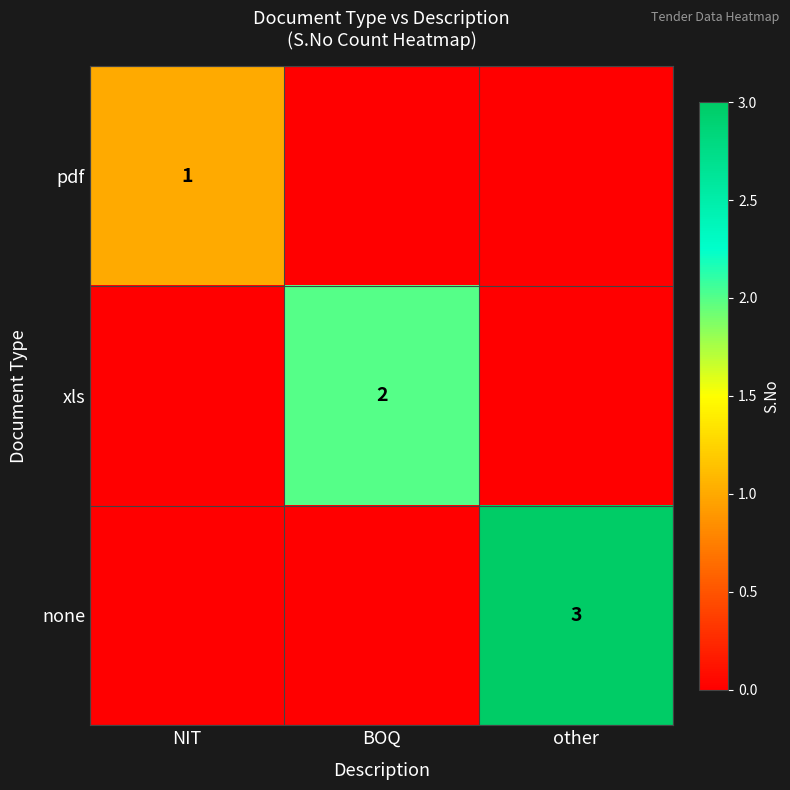

What is the difference between the none values at other and NIT?

3